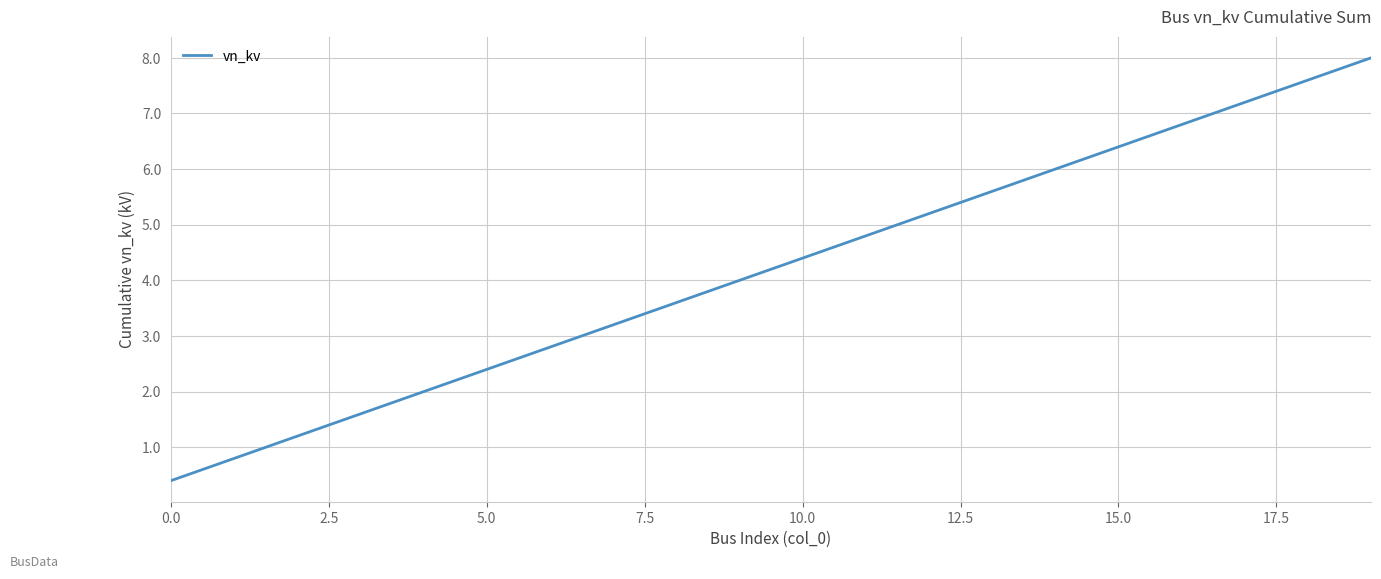

What is the greatest value displayed?

8.0